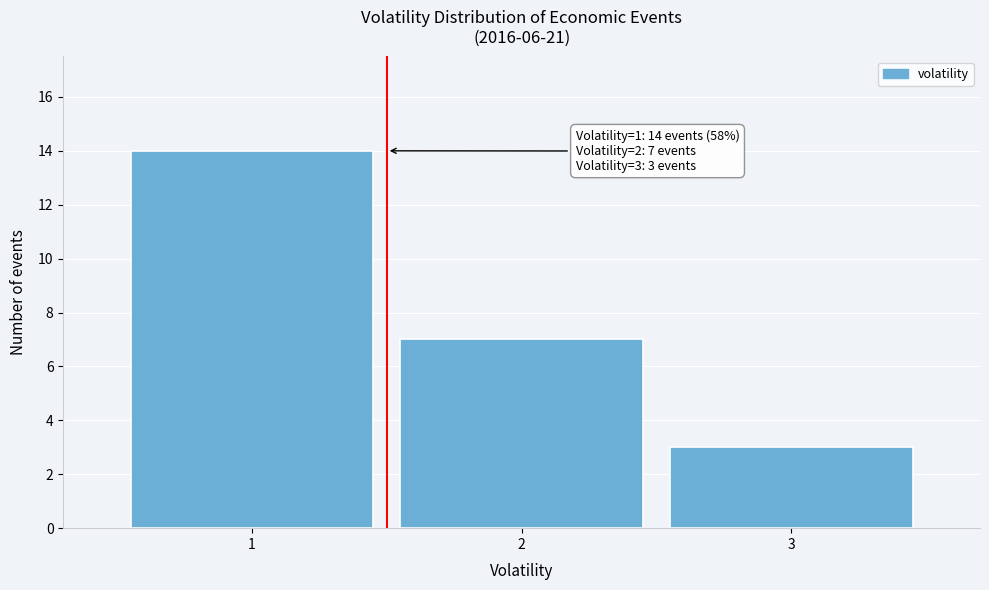

Over which range of the x-axis is the bar tallest?

0.5 to 1.5